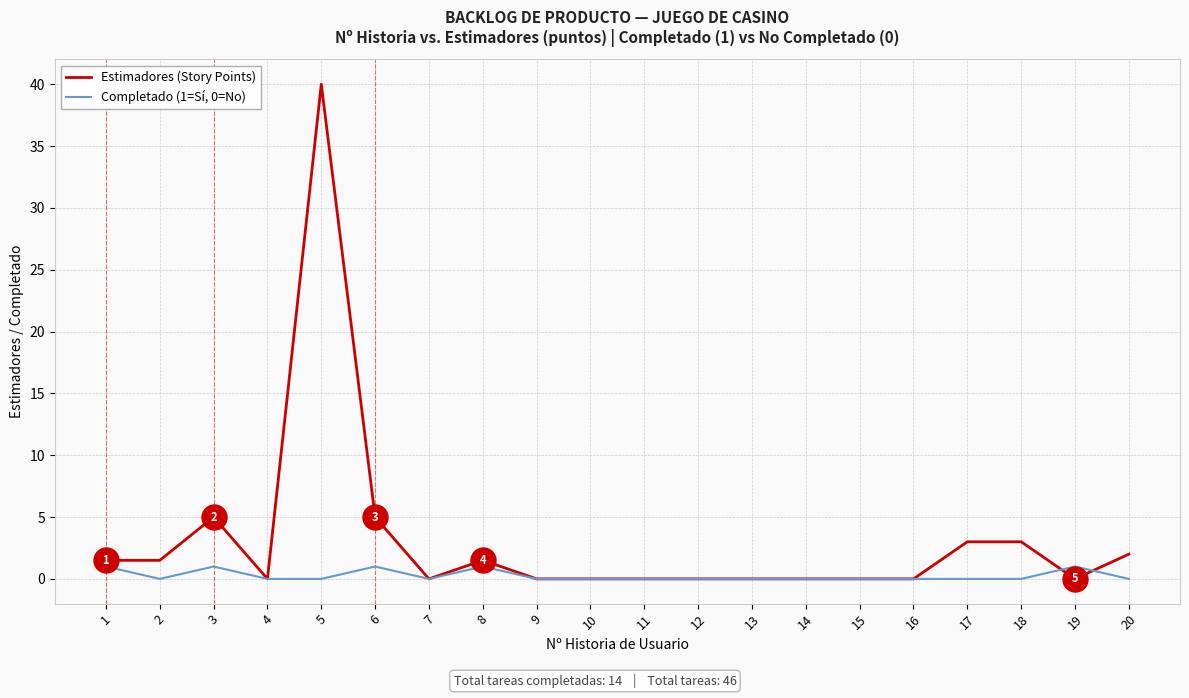

At which category is the sum across all series the highest?

5